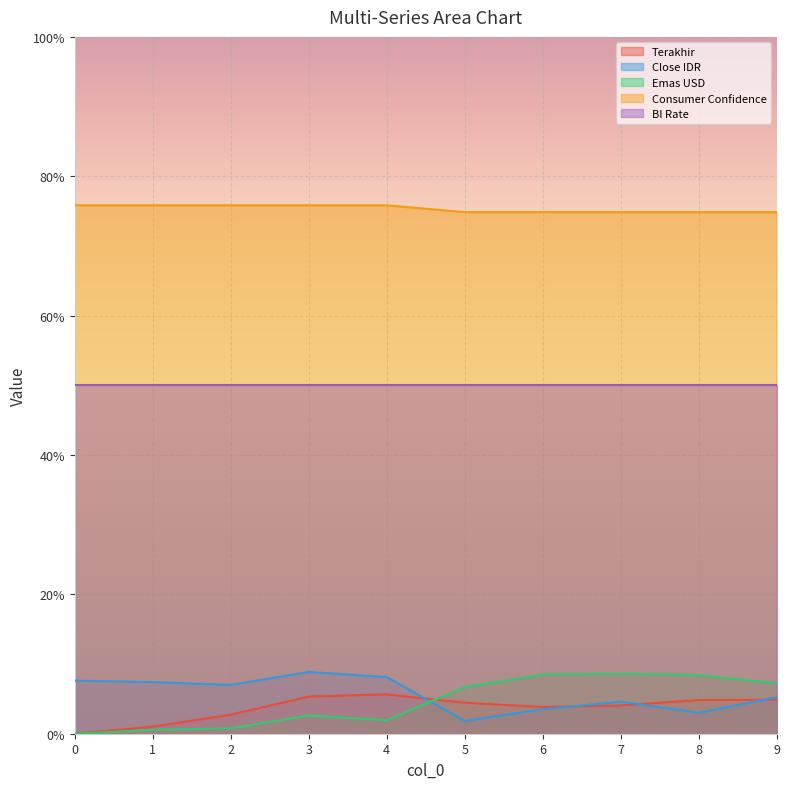

At which category does Emas USD reach its first local valley?

4